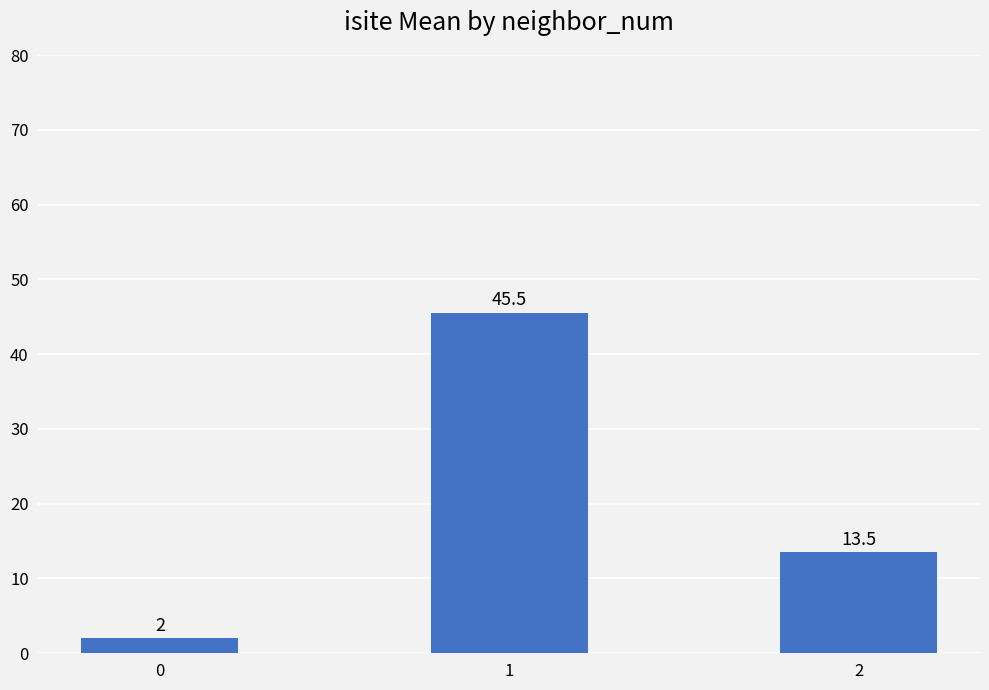

List the labels in order of value, smallest first.

0, 2, 1